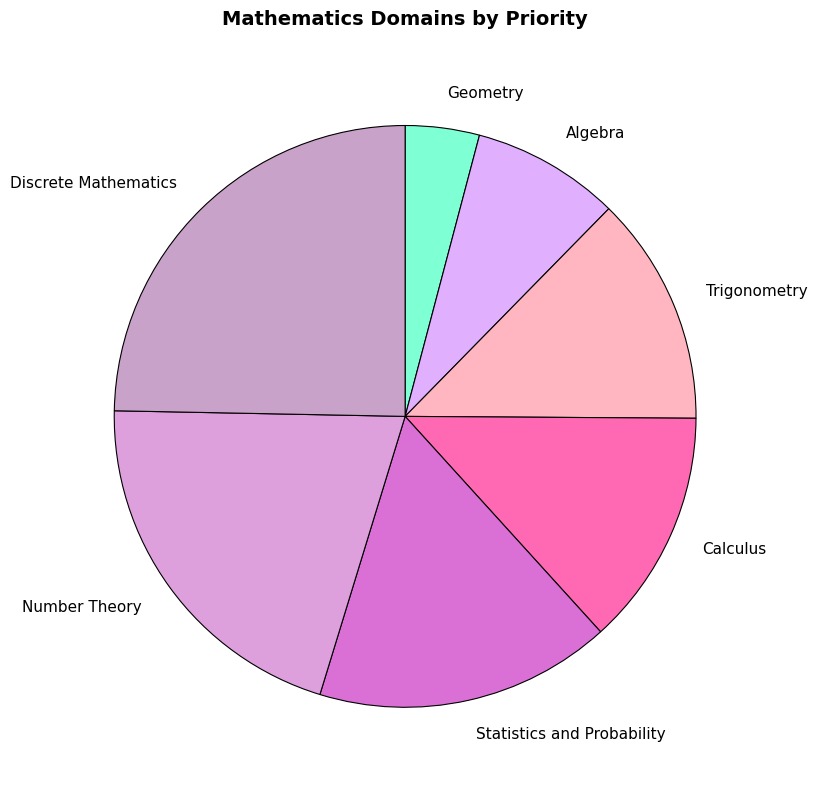

Is there any slice that represents more than half of the pie?

No